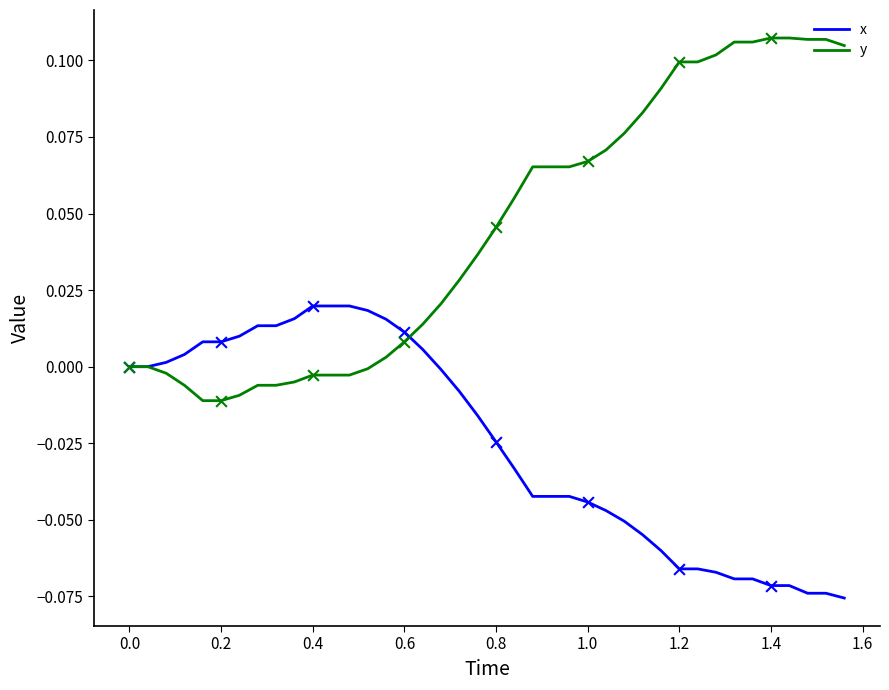

Which series has the widest spread of values?

y